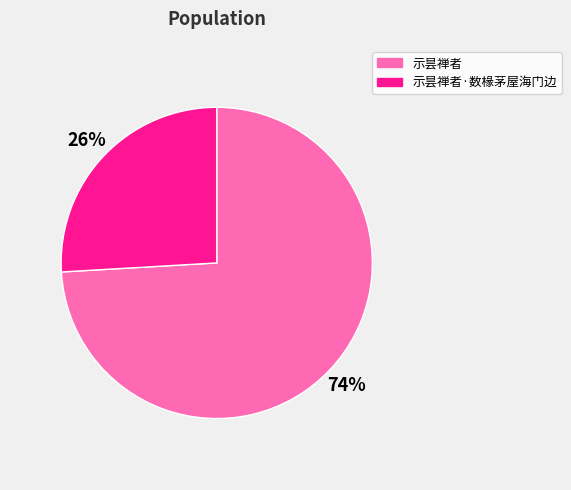

Rank the categories by value from lowest to highest.

示昙禅者·数椽茅屋海门边, 示昙禅者